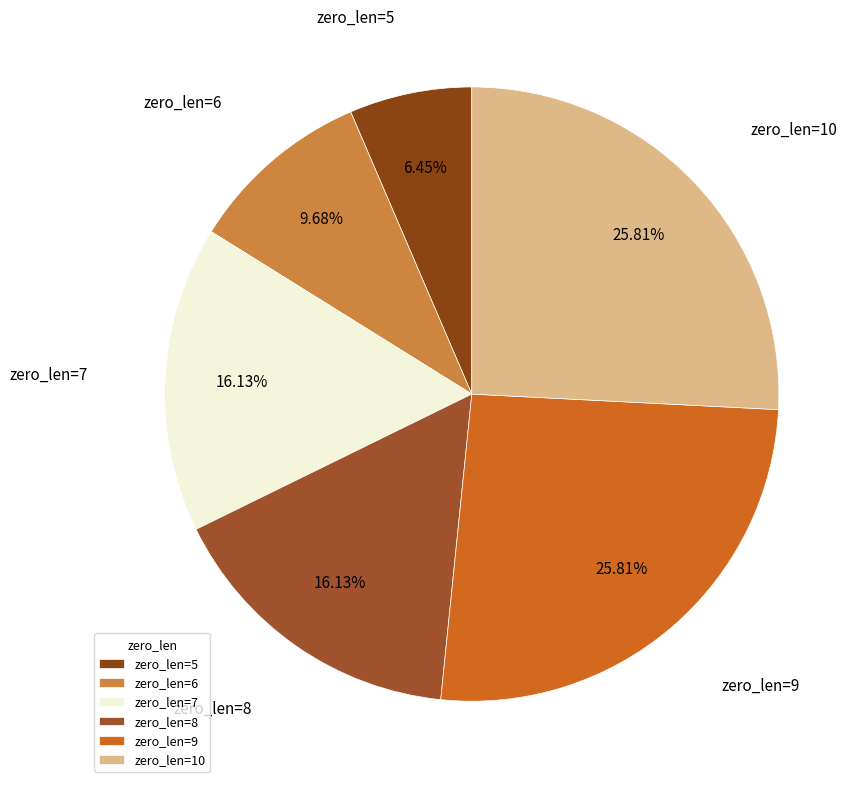

Is zero_len=8 the majority of the pie?

No